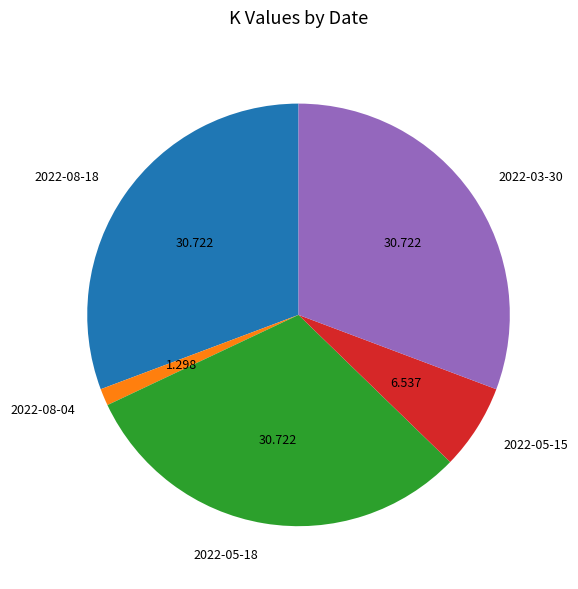

Which slice is the smallest?

2022-08-04